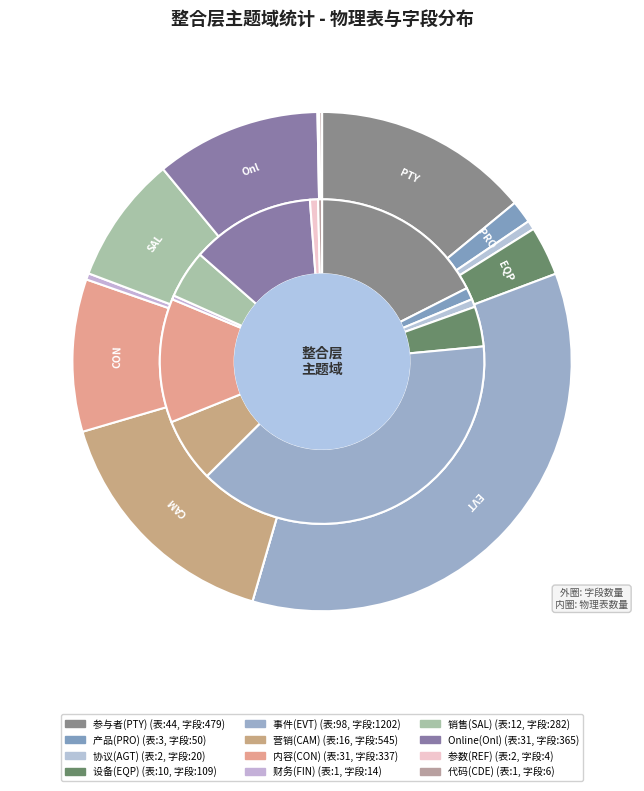

Rank the series by their average value, from highest to lowest.

字段数量, 物理表数量